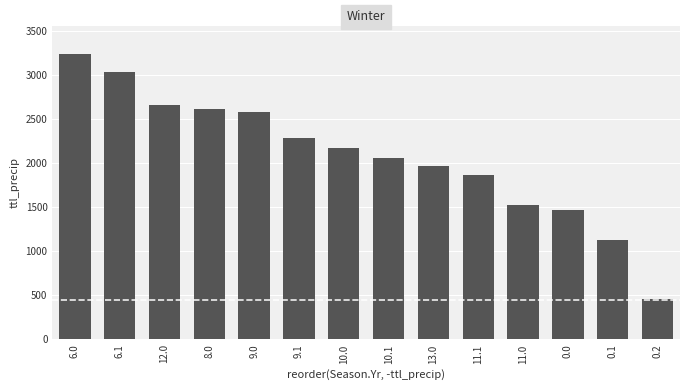

Count the number of categories in the chart.

14